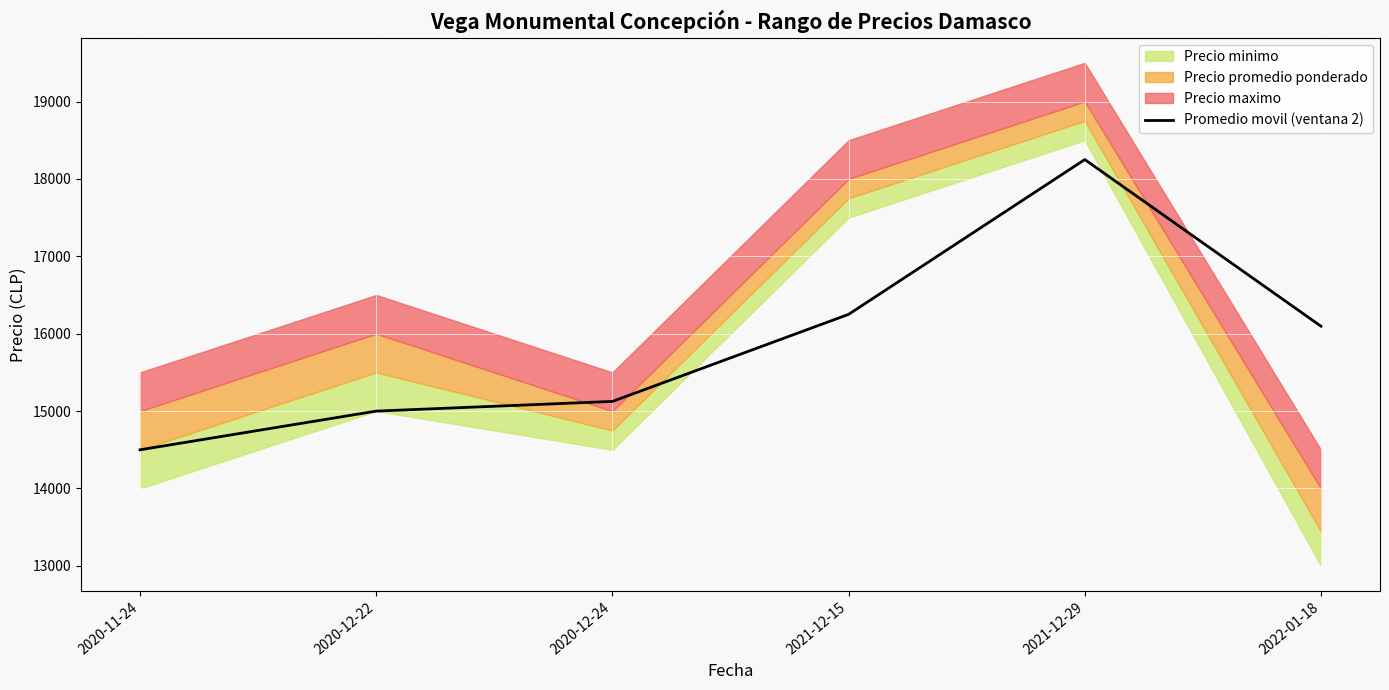

The value of Promedio movil (ventana 2) at 2021-12-29 is 18250. True or false?

True